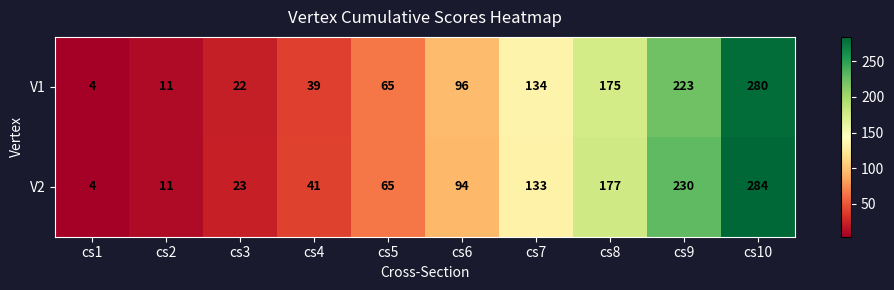

What is the total value across all series at cs4?

80